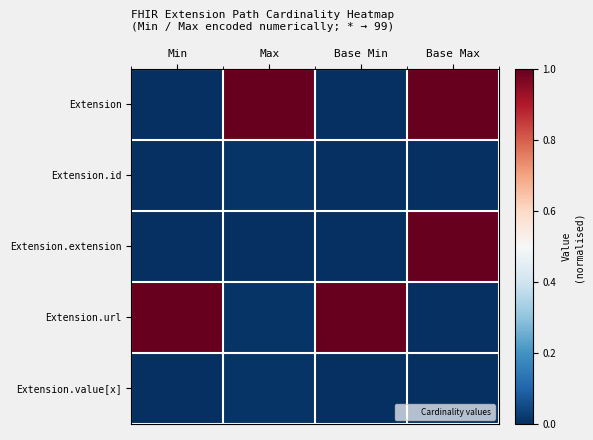

Which label corresponds to the smallest value in the chart?

Min